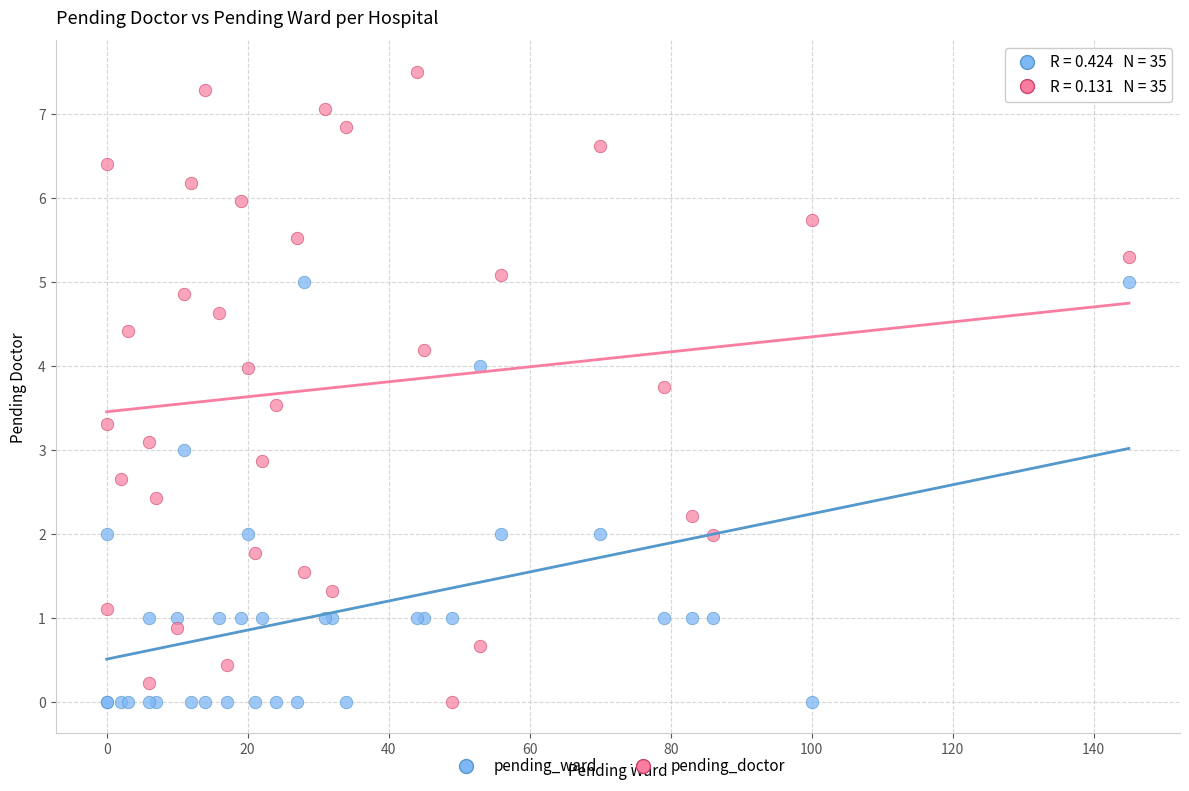

Which series contains the highest Y value?

pending_doctor